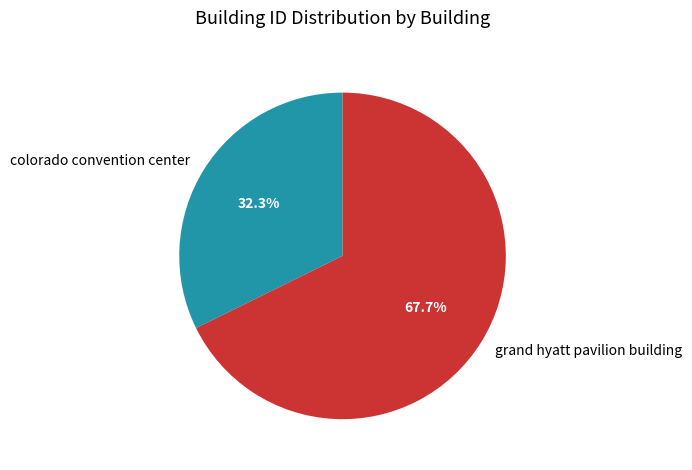

Which category accounts for the majority?

grand hyatt pavilion building